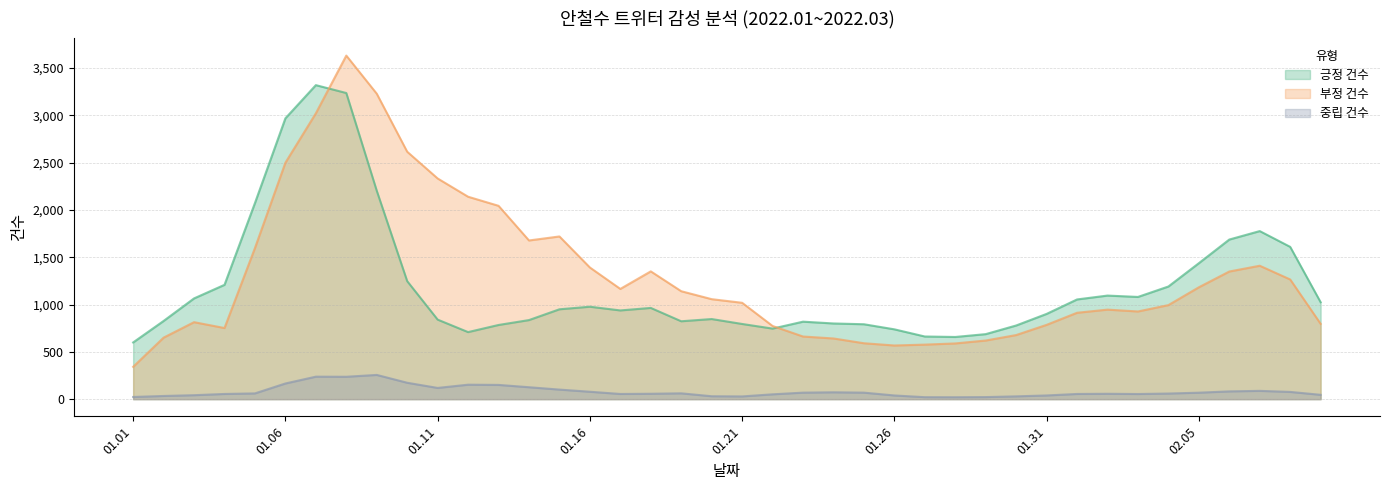

What are all the series names shown in the legend?

긍정 건수, 부정 건수, 중립 건수